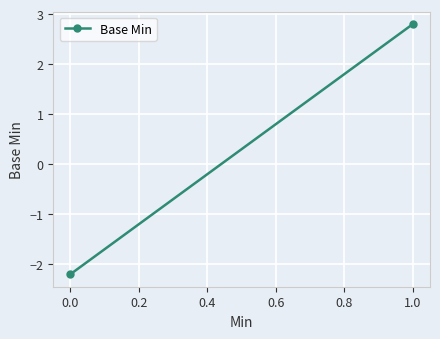

The value at 0.0 is -0.9. True or false?

False